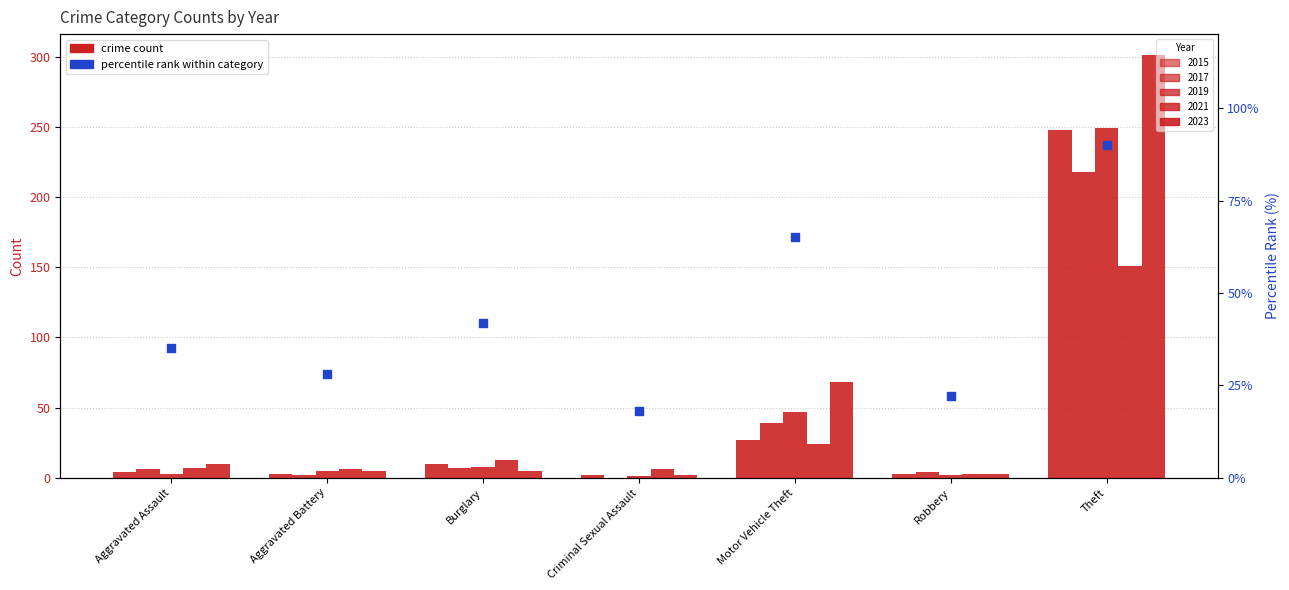

Between Criminal Sexual Assault and Aggravated Assault, which is larger?

Aggravated Assault